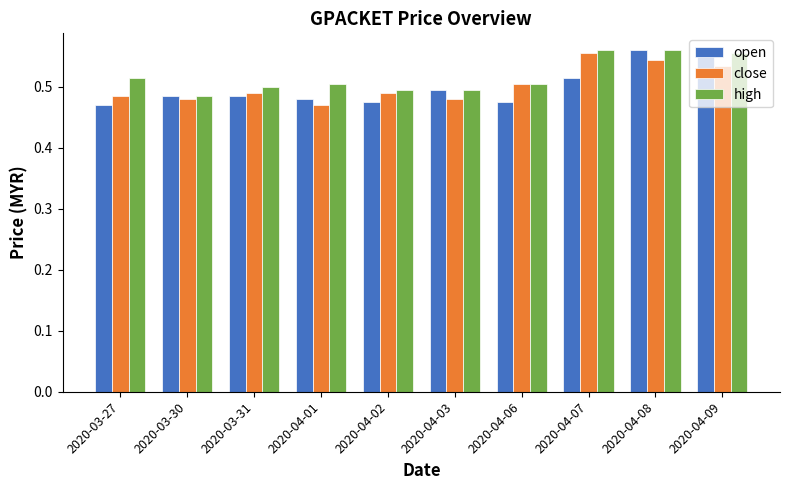

What is the total value across all series at 2020-03-27?

1.5